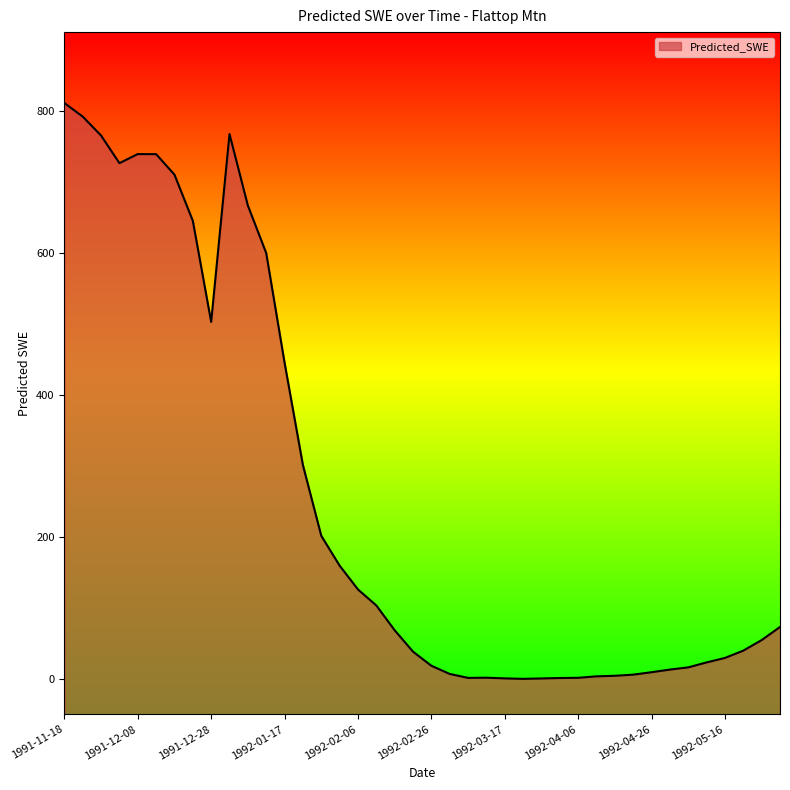

What is the ratio of the value at 1992-02-01 to the value at 1991-12-13?

0.2